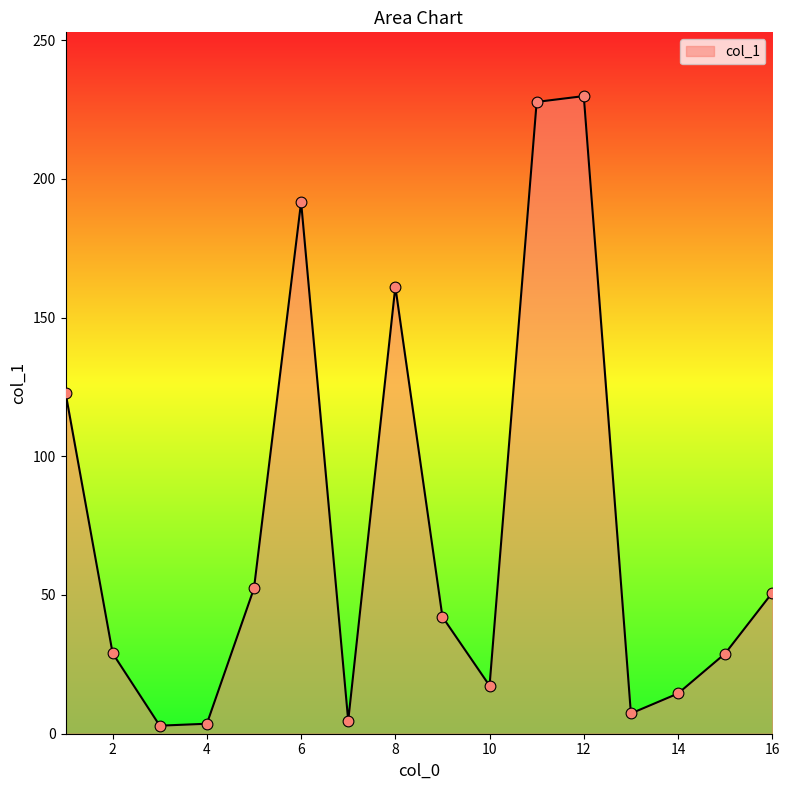

What is the difference between the maximum and minimum values?

226.9